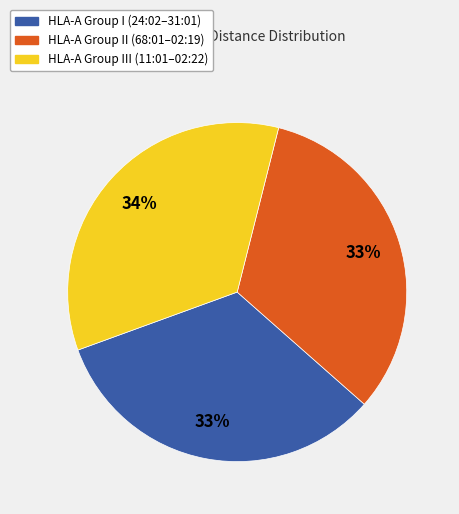

To the nearest percent, what is the average slice percentage?

33%